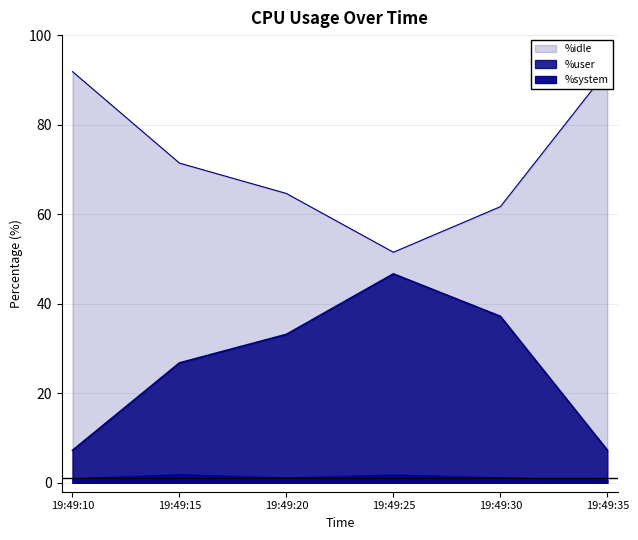

Is the value of %user at 19:49:30 greater than the value of %system at 19:49:35?

Yes